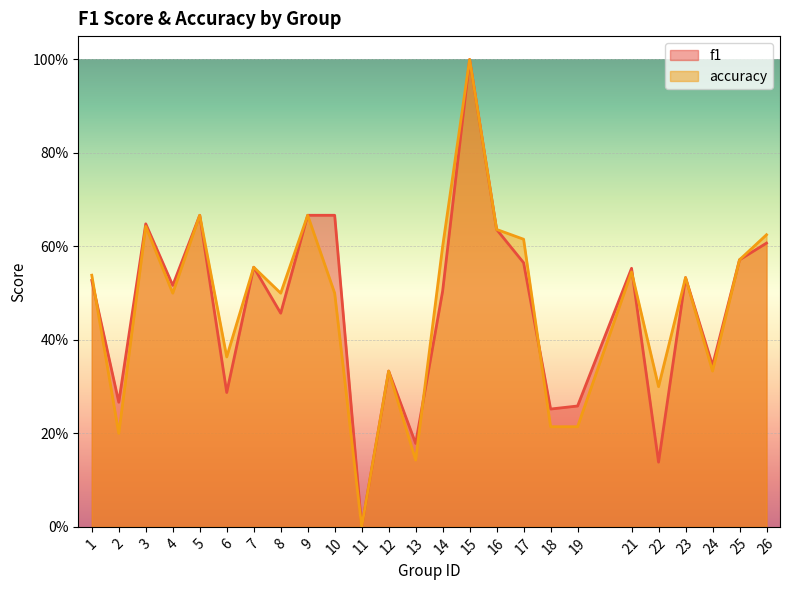

Reading left to right, transcribe all the data shown in this chart.

f1: 0.5	0.3	0.6	0.5	0.7	0.3	0.6	0.5	0.7	0.7	0.0	0.3	0.2	0.5	1.0	0.6	0.6	0.3	0.3	0.6	0.1	0.5	0.3	0.6	0.6
accuracy: 0.5	0.2	0.6	0.5	0.7	0.4	0.6	0.5	0.7	0.5	0.0	0.3	0.1	0.6	1.0	0.6	0.6	0.2	0.2	0.5	0.3	0.5	0.3	0.6	0.6